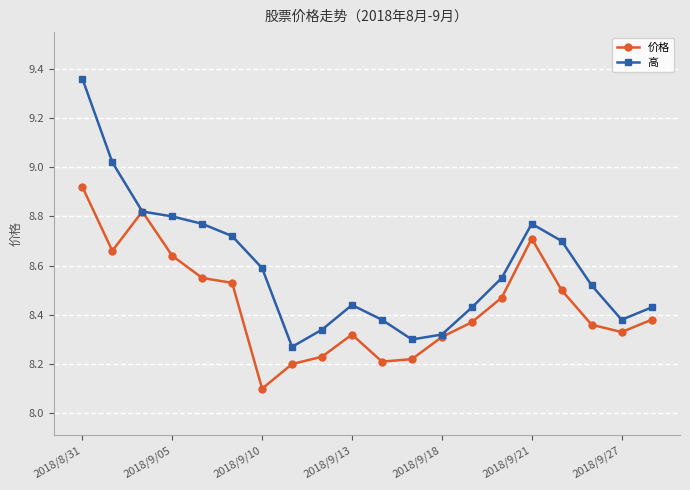

Which series has the largest range (max minus min)?

高